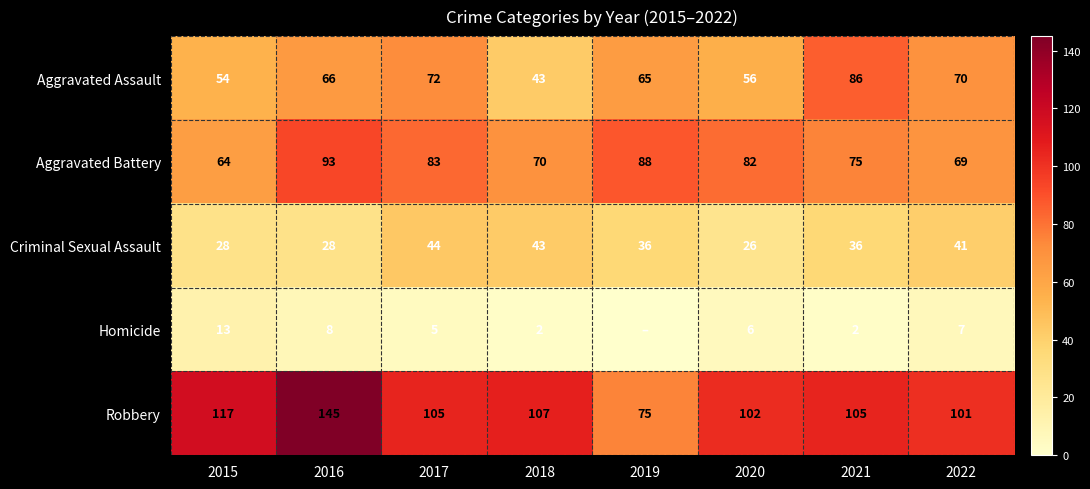

True or false: Homicide has a value of 3 at 2020.

False